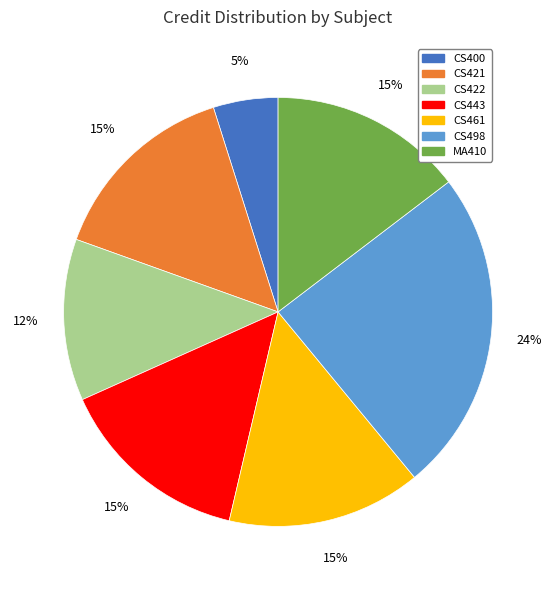

Is there a majority slice in this chart?

No